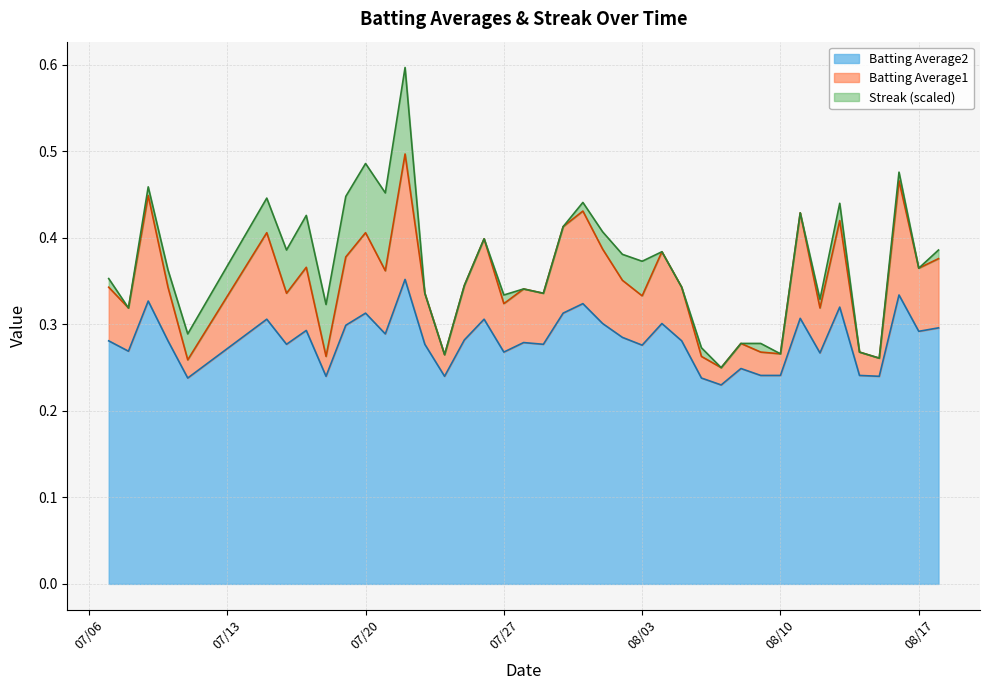

The Batting Average2 series shows 0.1 at 08/10. True or false?

False